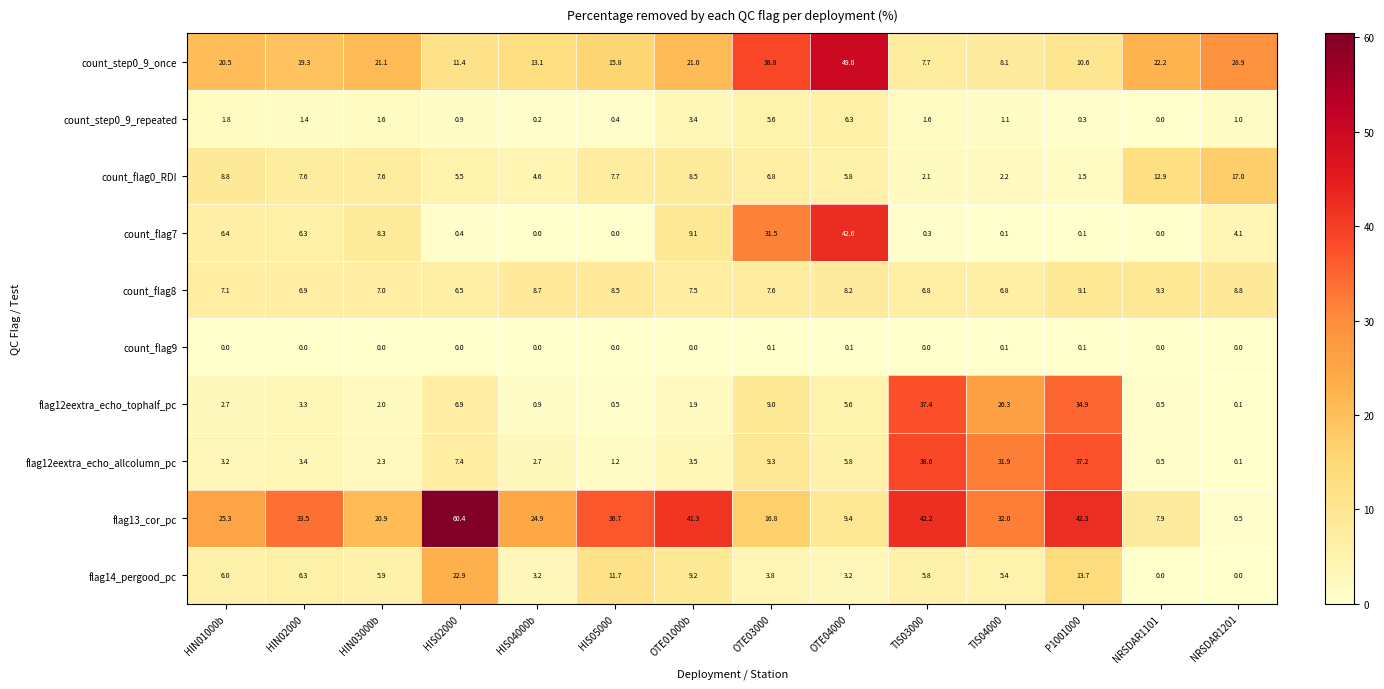

At which category is the sum across all series the highest?

P1001000